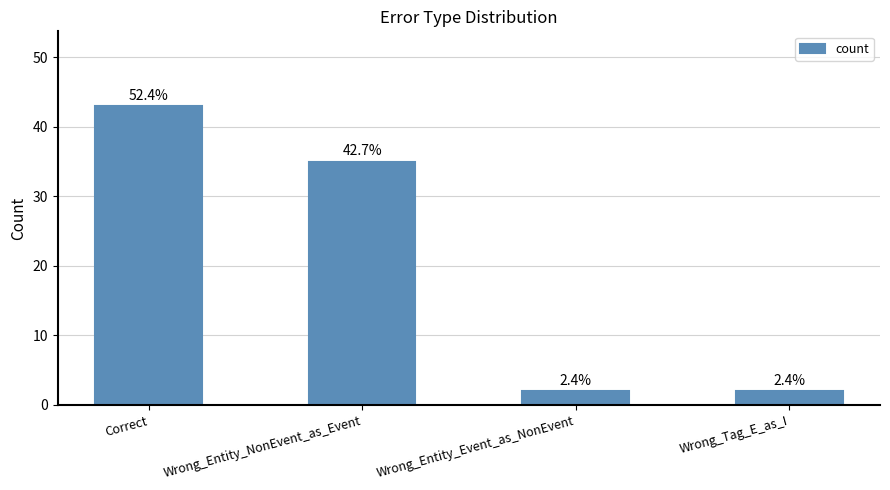

What is the label of the 3rd bar from the right?

Wrong_Entity_NonEvent_as_Event